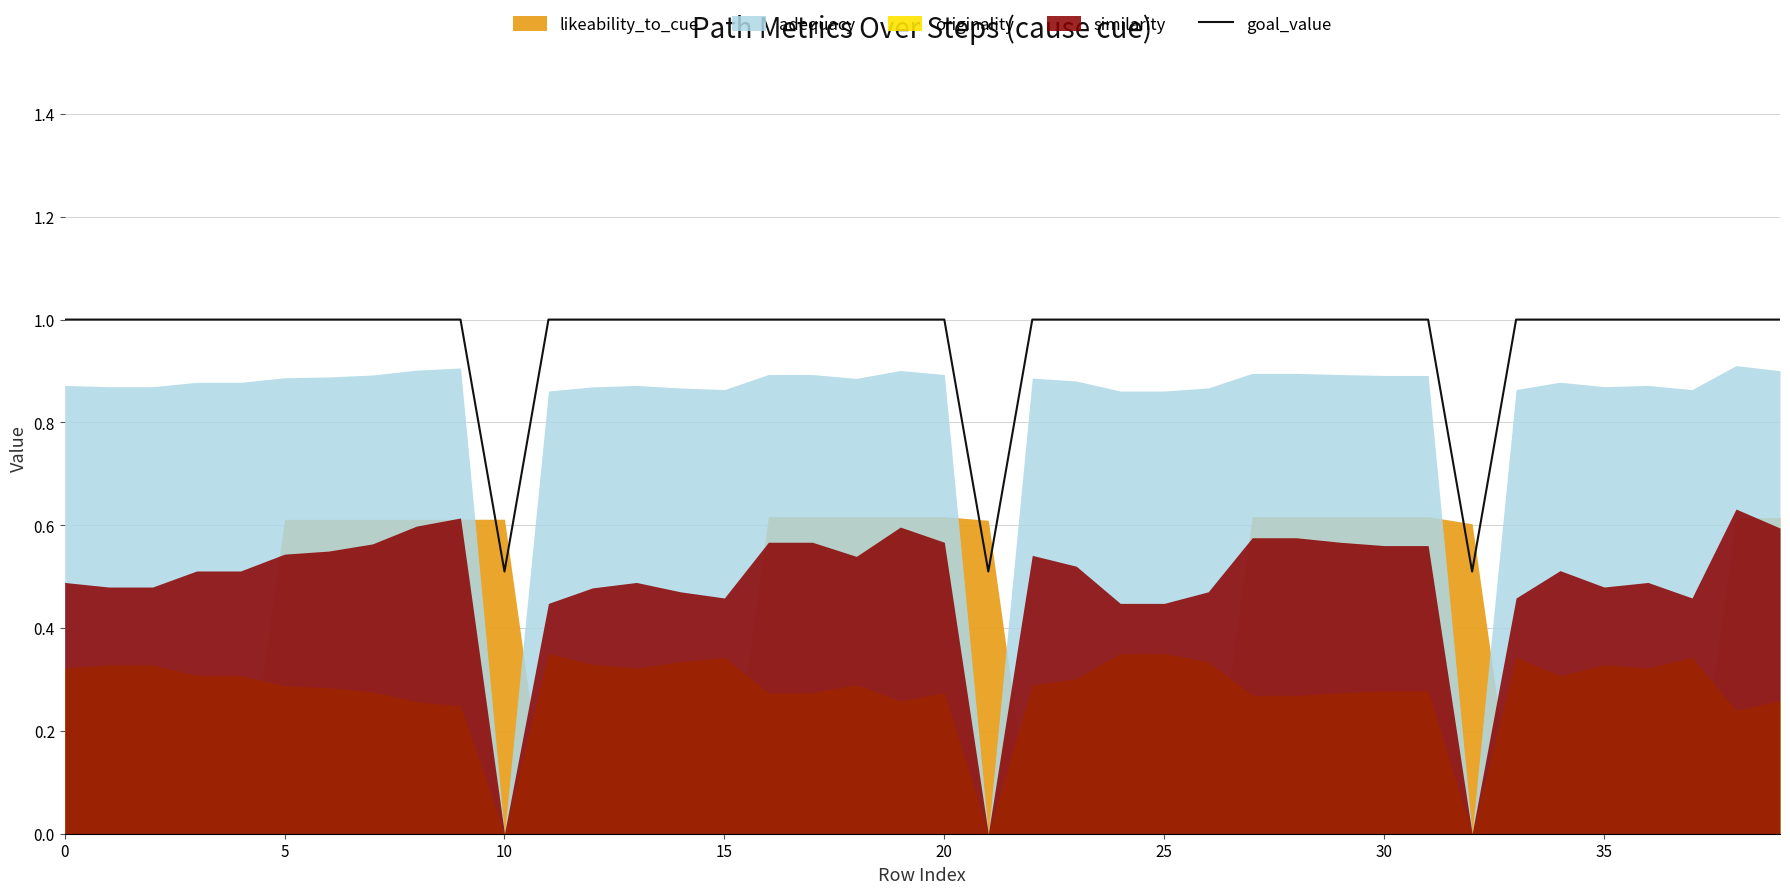

What is the maximum value shown in the chart?

1.0